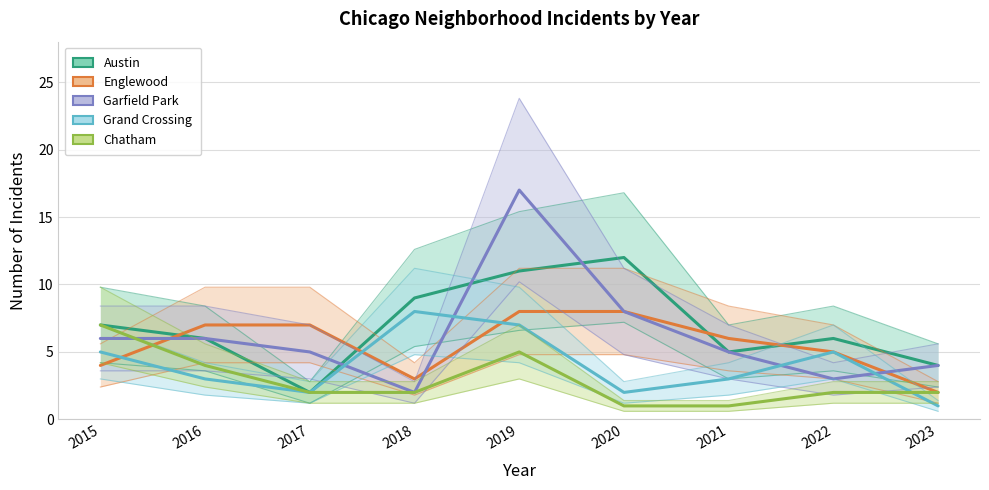

In Garfield Park, how many points are higher than both neighbors (excluding endpoints)?

1